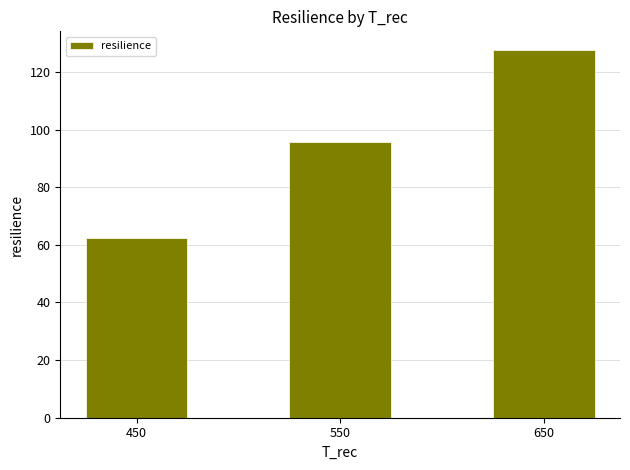

What is the difference between the values at 550 and 650?

31.9